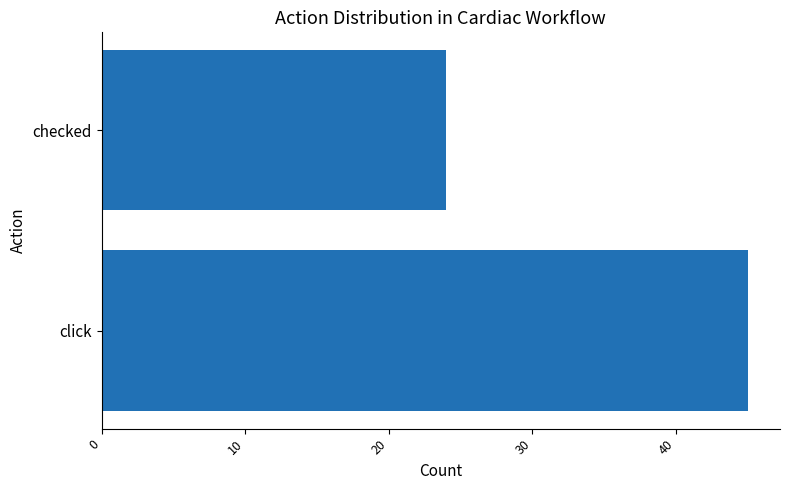

Reading top to bottom, what are all the values shown in this chart?

24	45